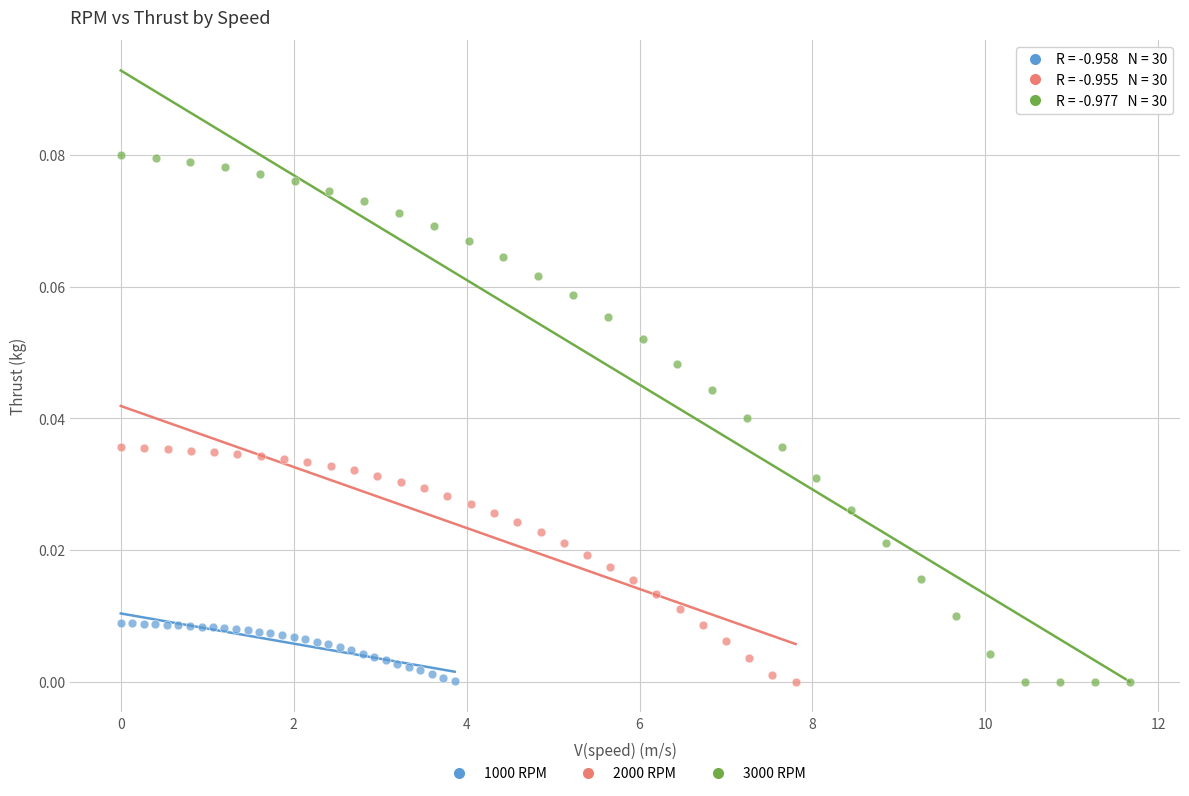

Which series has the largest Y range (max minus min)?

3000 RPM